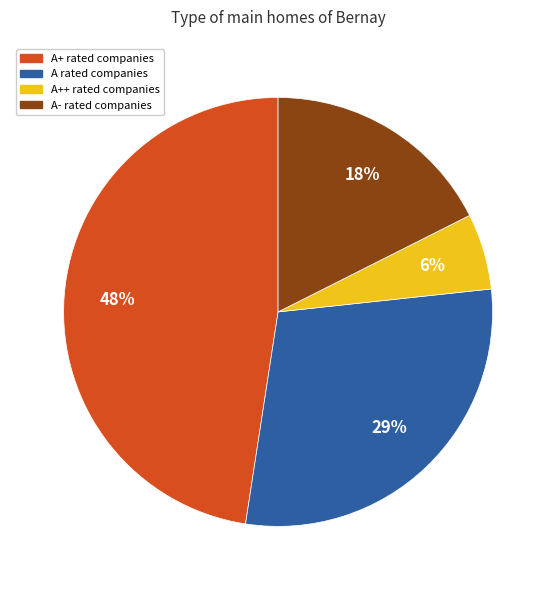

Is there any slice that represents more than half of the pie?

No